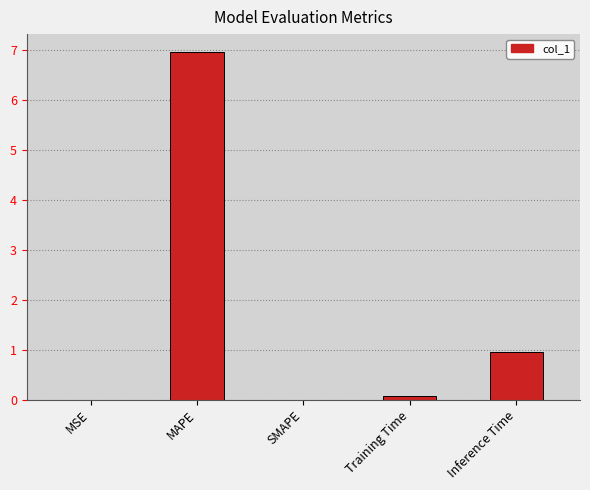

Between SMAPE and Training Time, which is larger?

Training Time